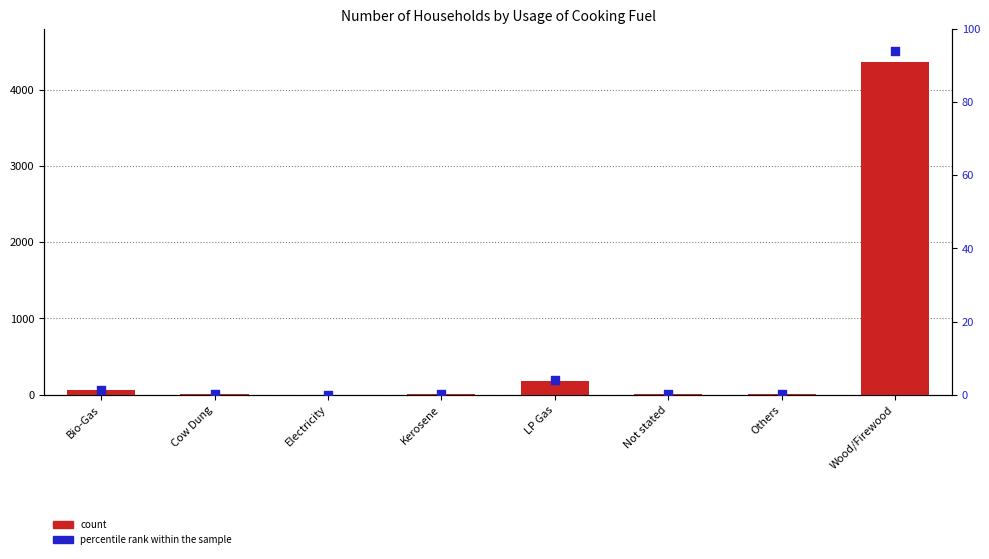

Which series has the widest spread of Y values?

count